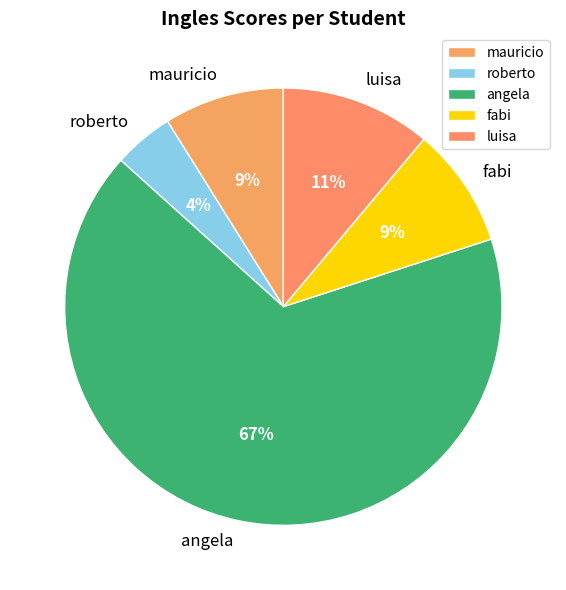

Which slice is the smallest?

roberto